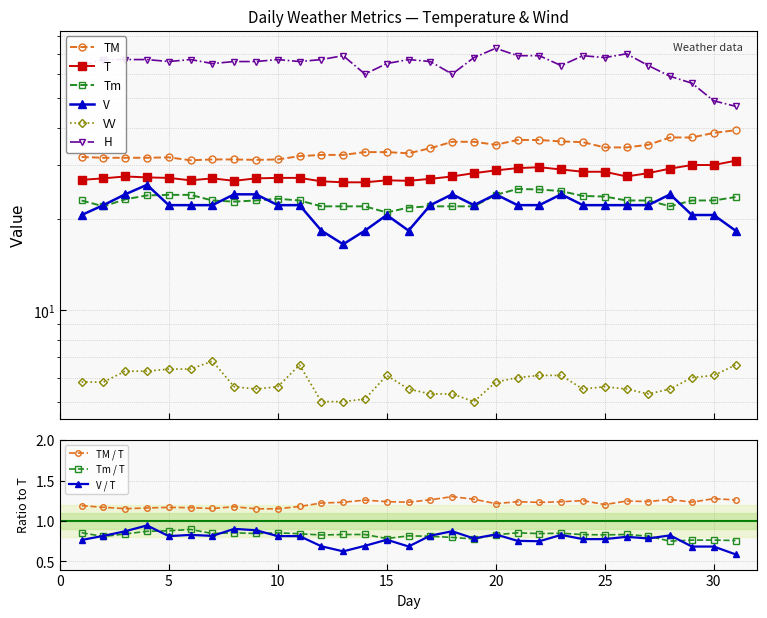

At which category is the sum across all series the highest?

20